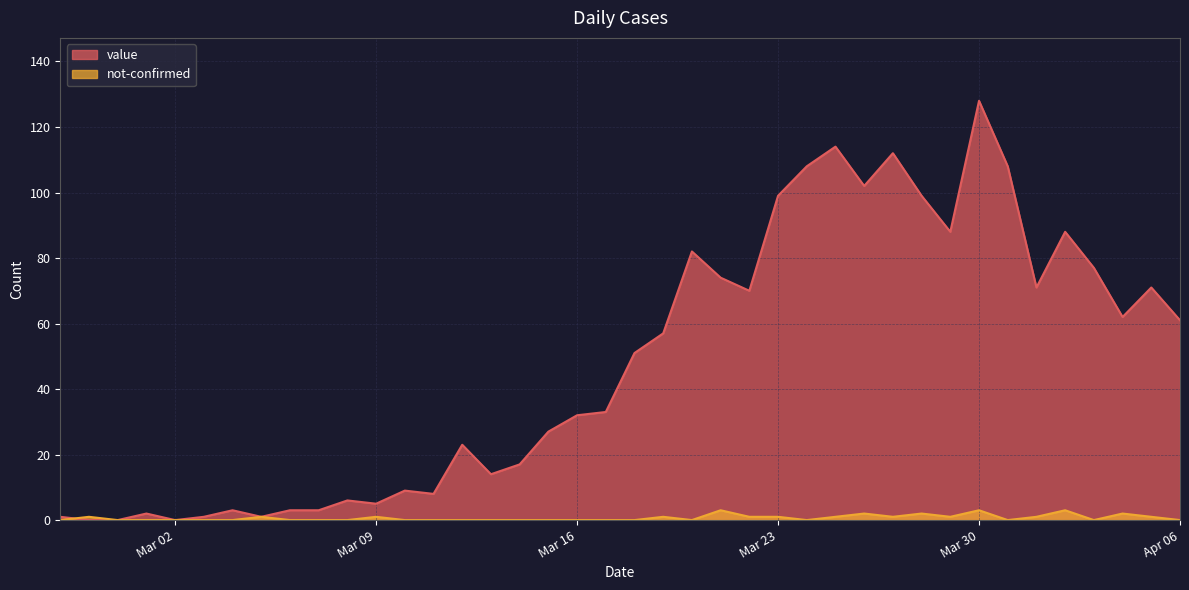

At which category does the chart reach its peak across all series?

Mar 30